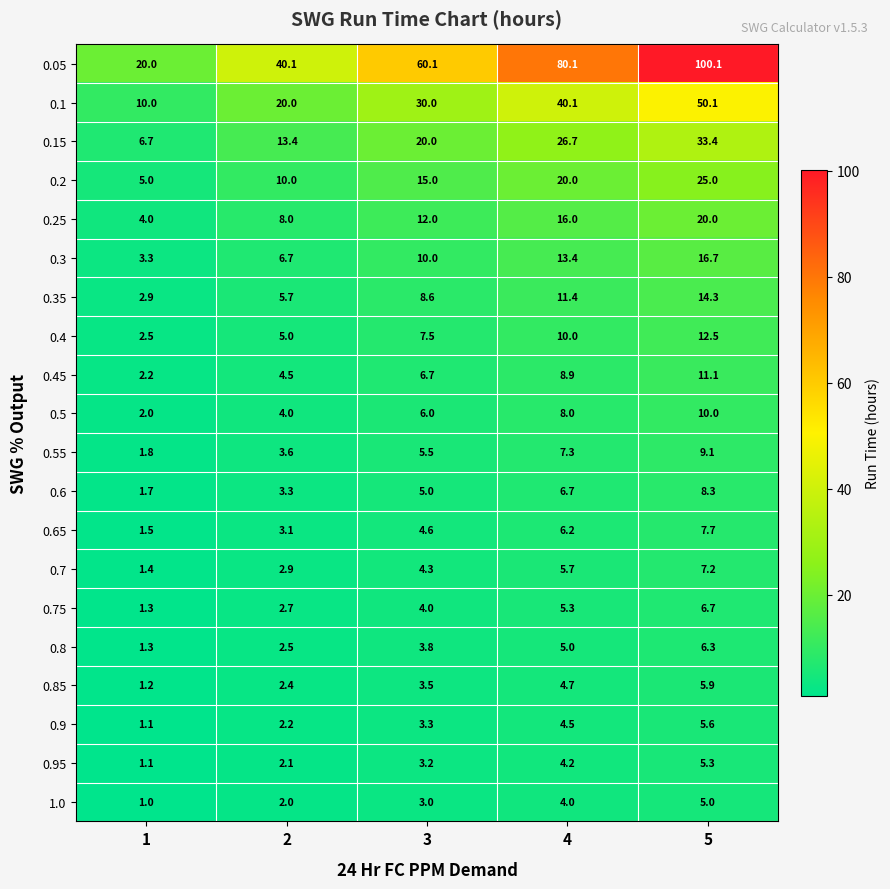

What is the smallest value displayed?

1.0